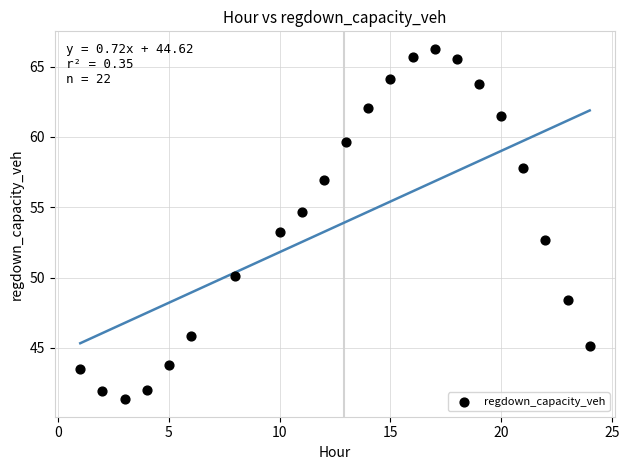

What is the range of Y values (max minus min)?

24.9